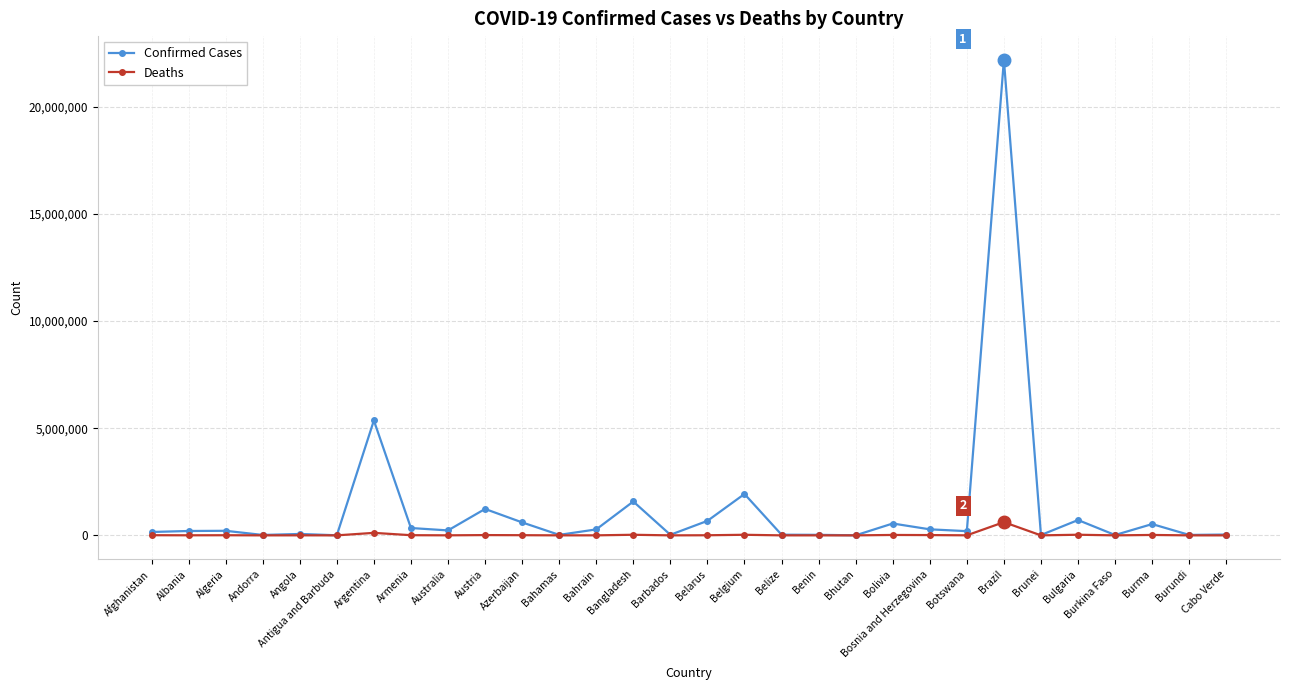

At which category is the sum across all series the highest?

Brazil